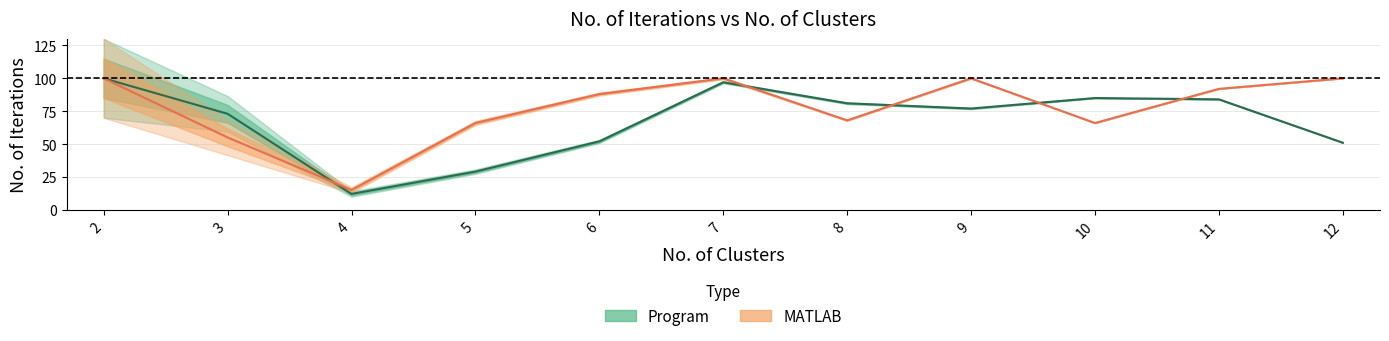

How many interior local peaks does the MATLAB No. of Iteration series have?

2